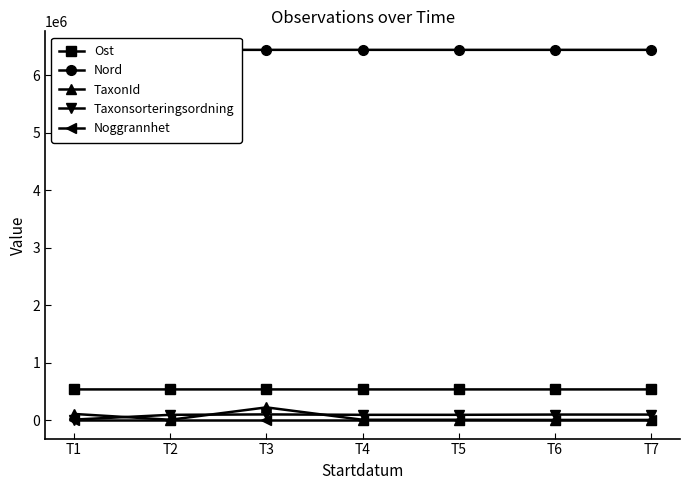

Does the chart have visible grid lines?

No